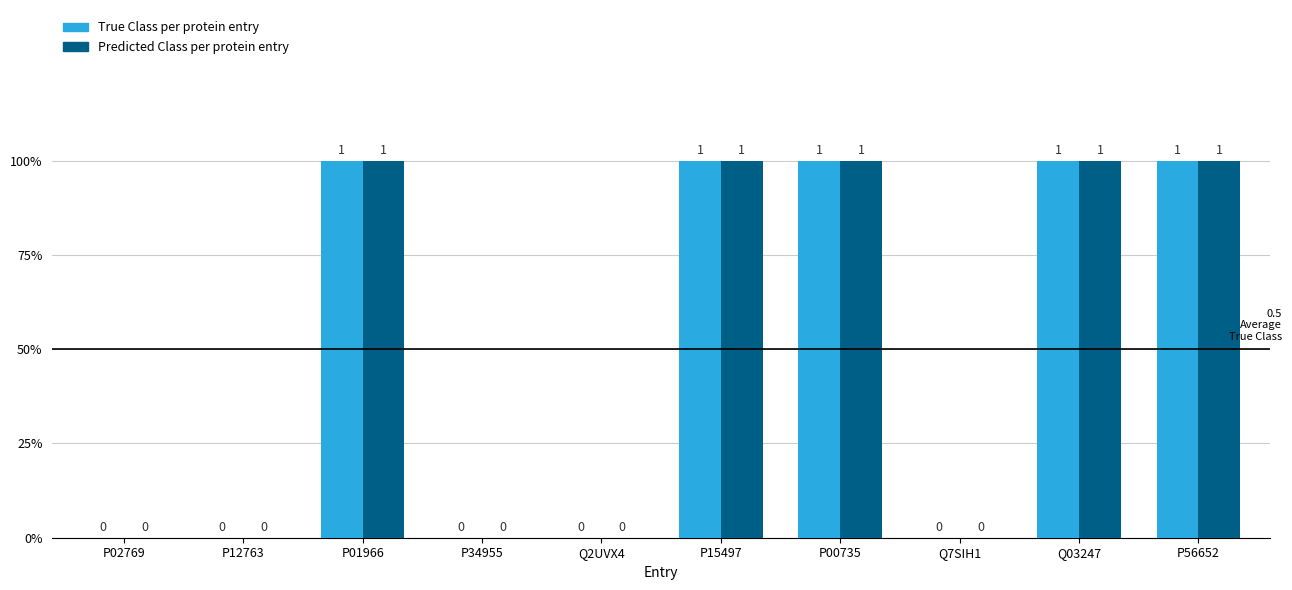

Reading left to right, list all the values displayed in this chart.

True Class: 0	0	1	0	0	1	1	0	1	1
Predicted Class: 0	0	1	0	0	1	1	0	1	1